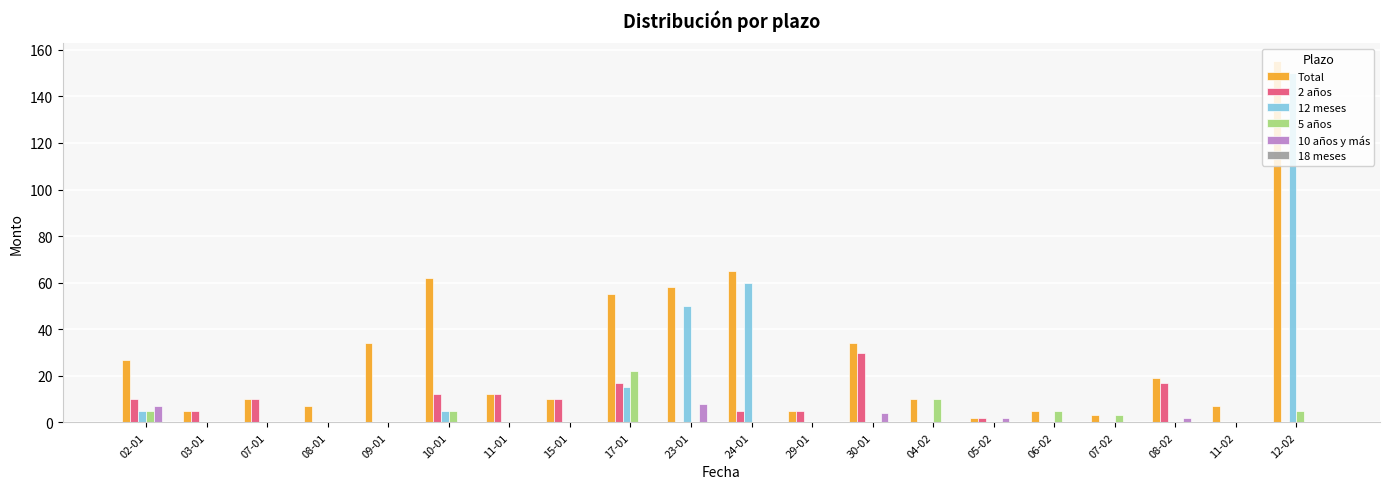

At which category is the sum across all series the highest?

12-02